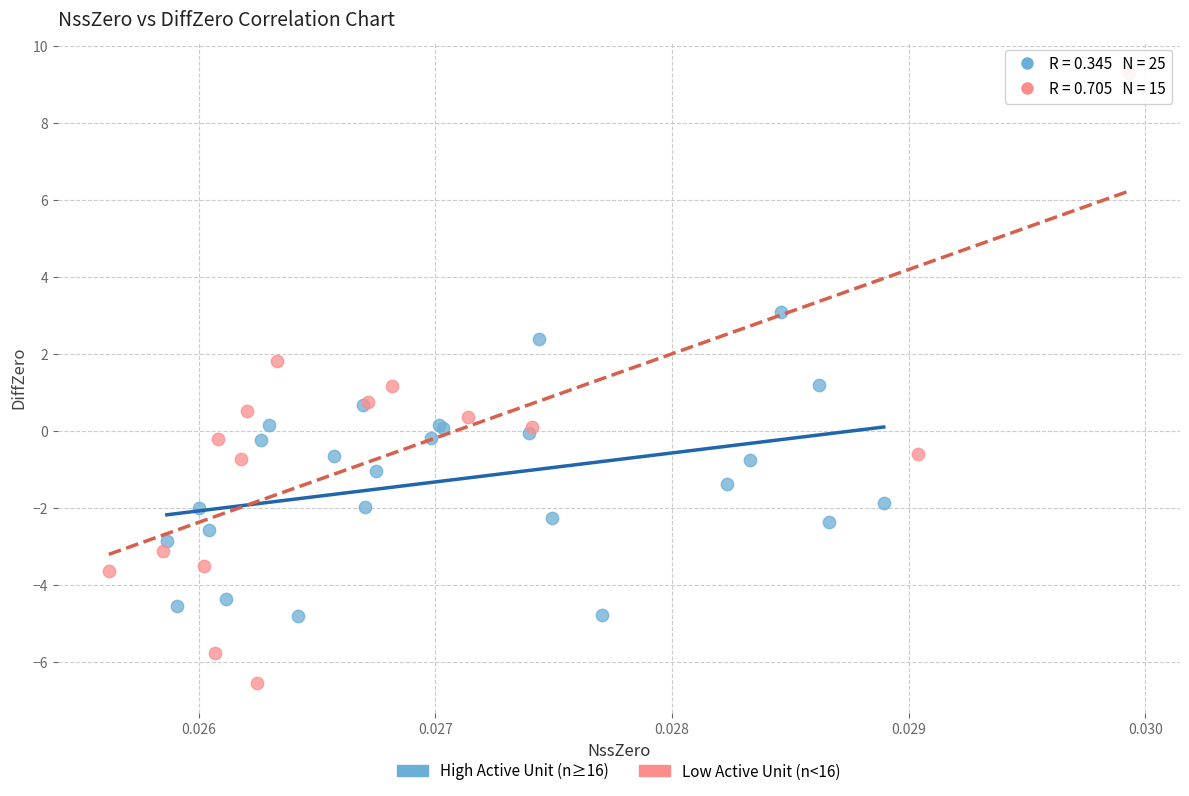

Which series contains the lowest Y value?

Low Active Unit (n<16)